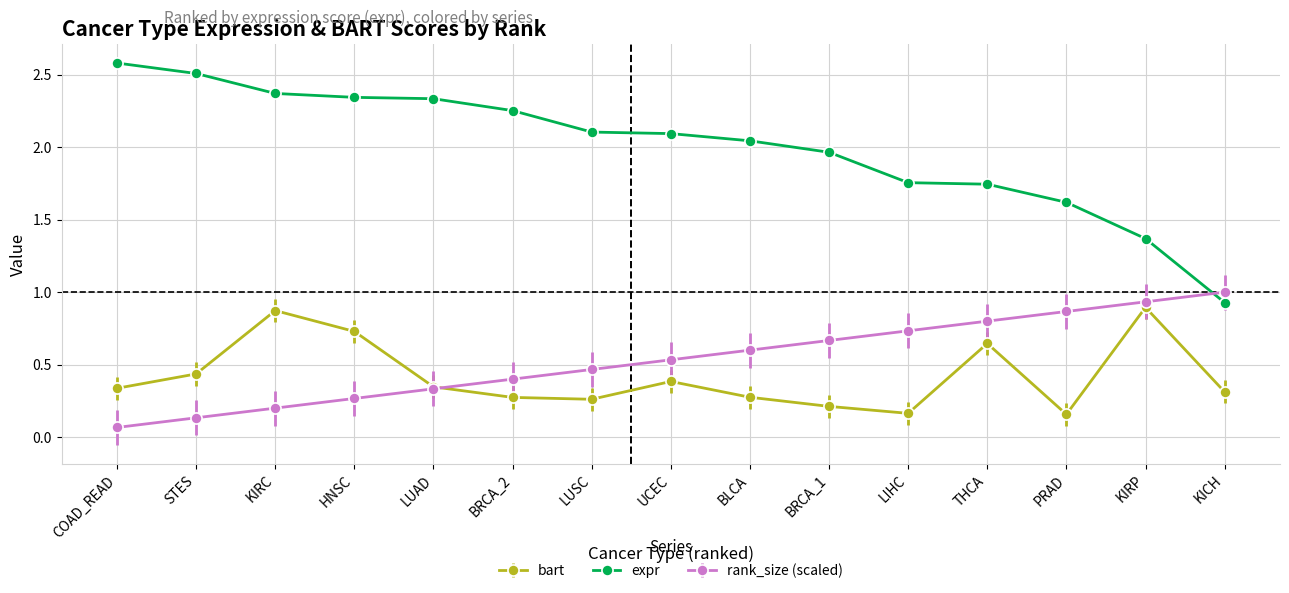

True or false: bart has a value of 0.2 at PRAD.

True